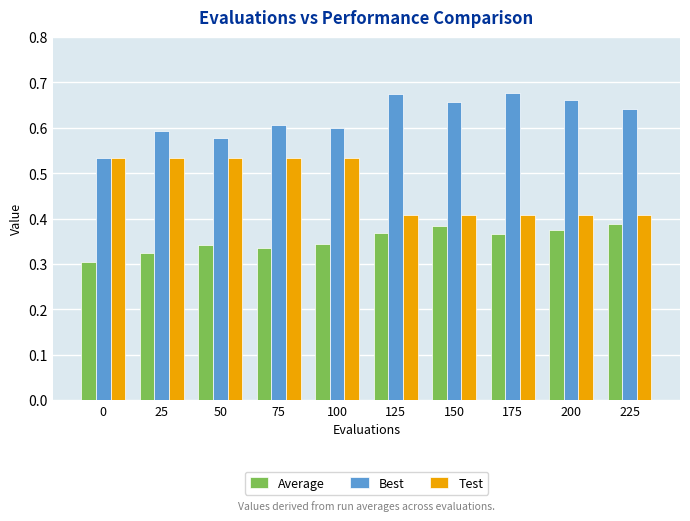

Count the Test values in the range 0 to 1.

10